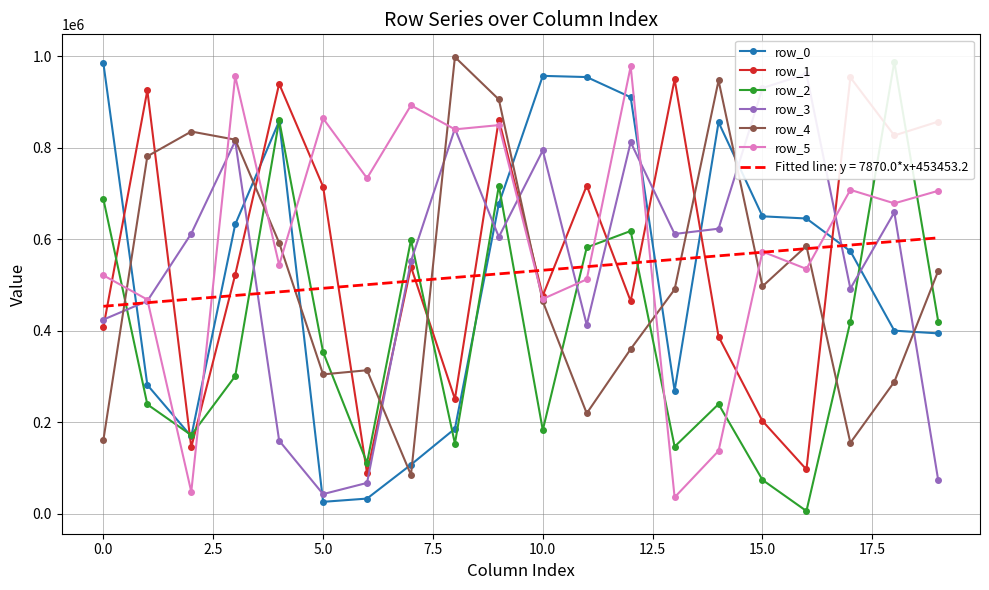

Is it true that row_4 equals 161525.0 at 0.0?

True